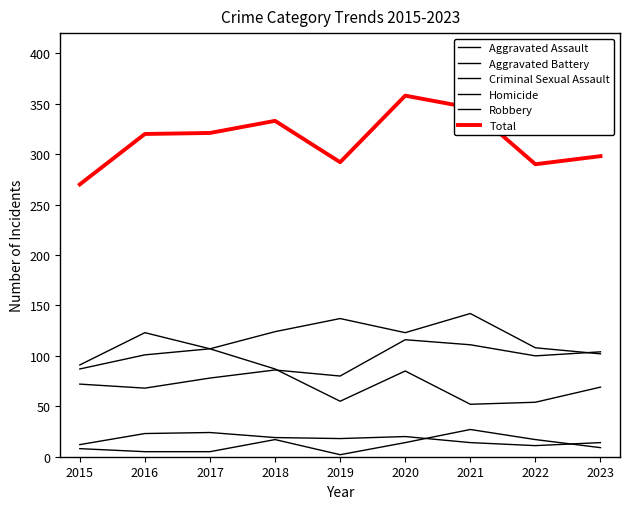

How many lines are shown in the chart?

6